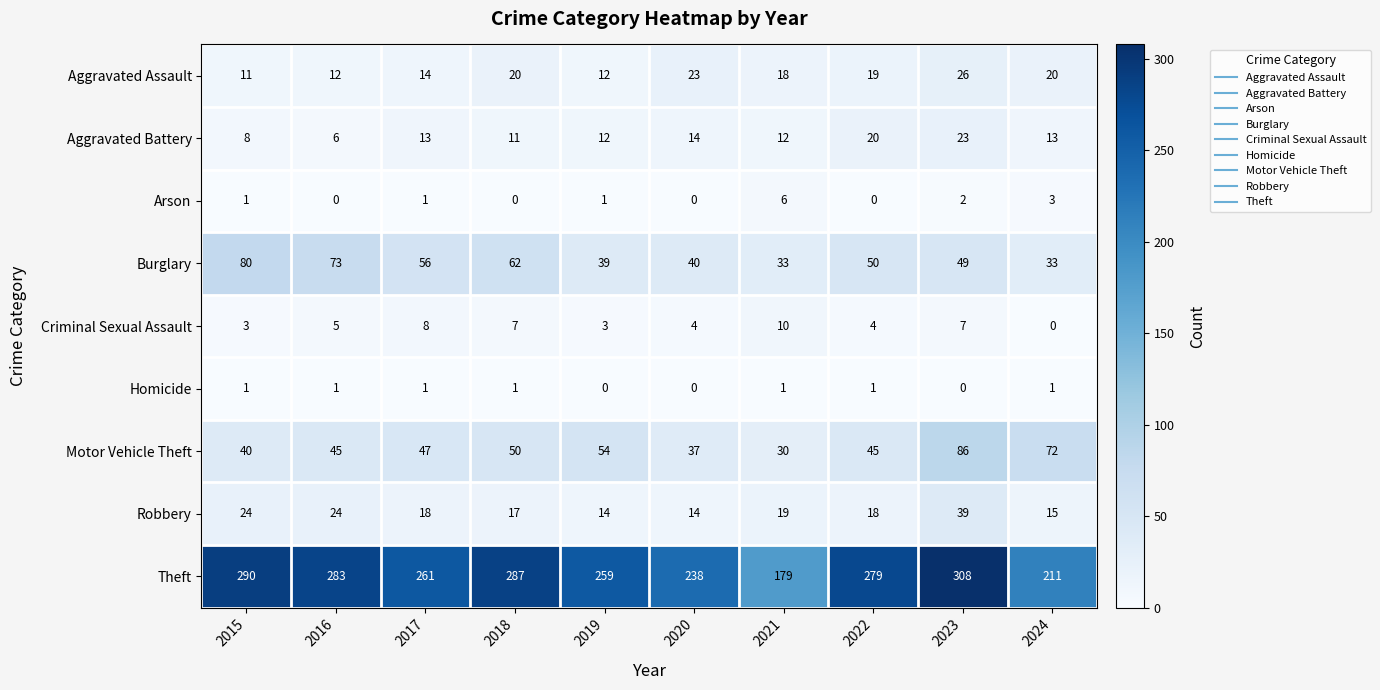

The Burglary series shows 21 at 2020. True or false?

False